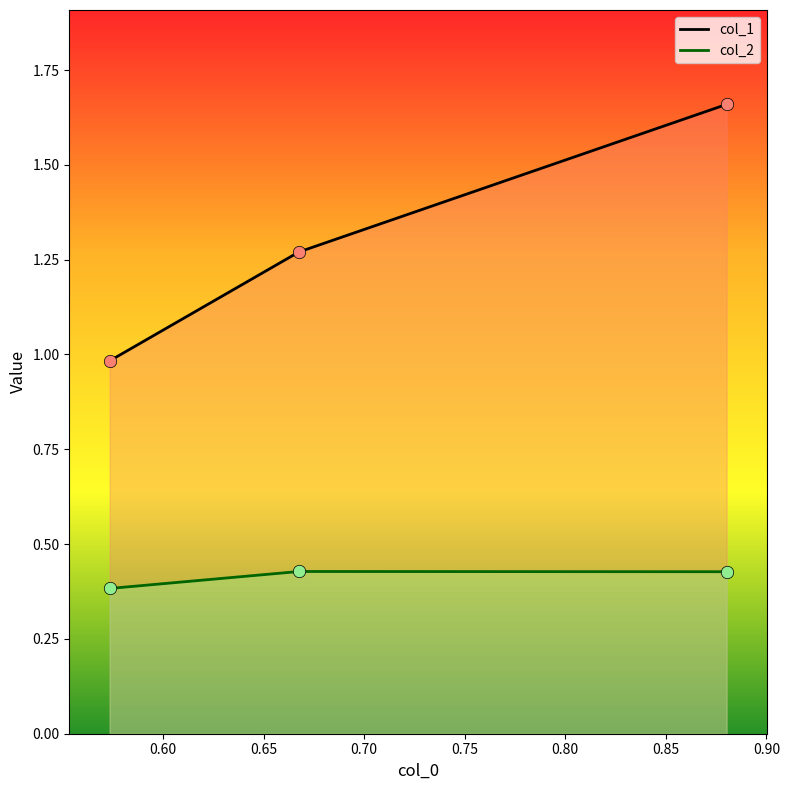

What is the total value across all series at 0.5734043995194792?

1.4